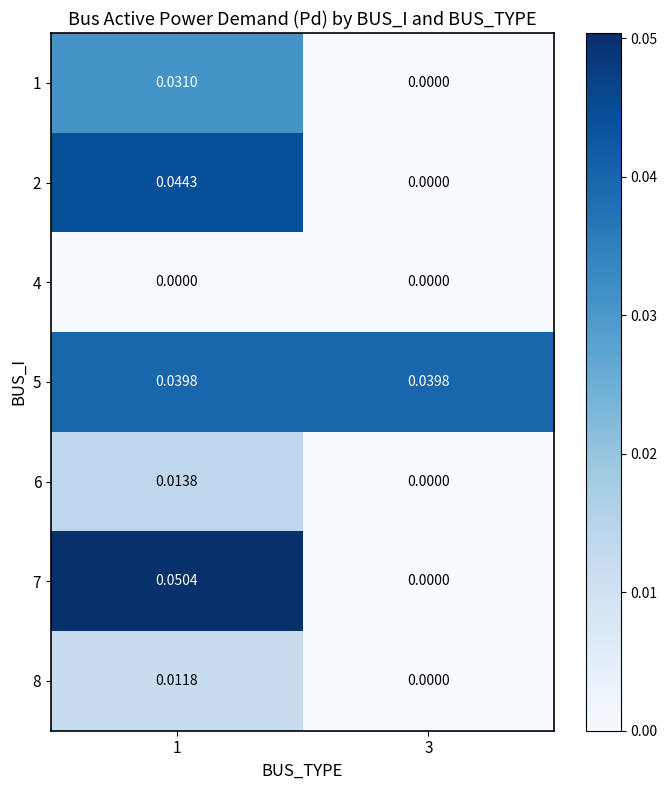

Is the value of 5 at 1 greater than the value of 8 at 1?

Yes